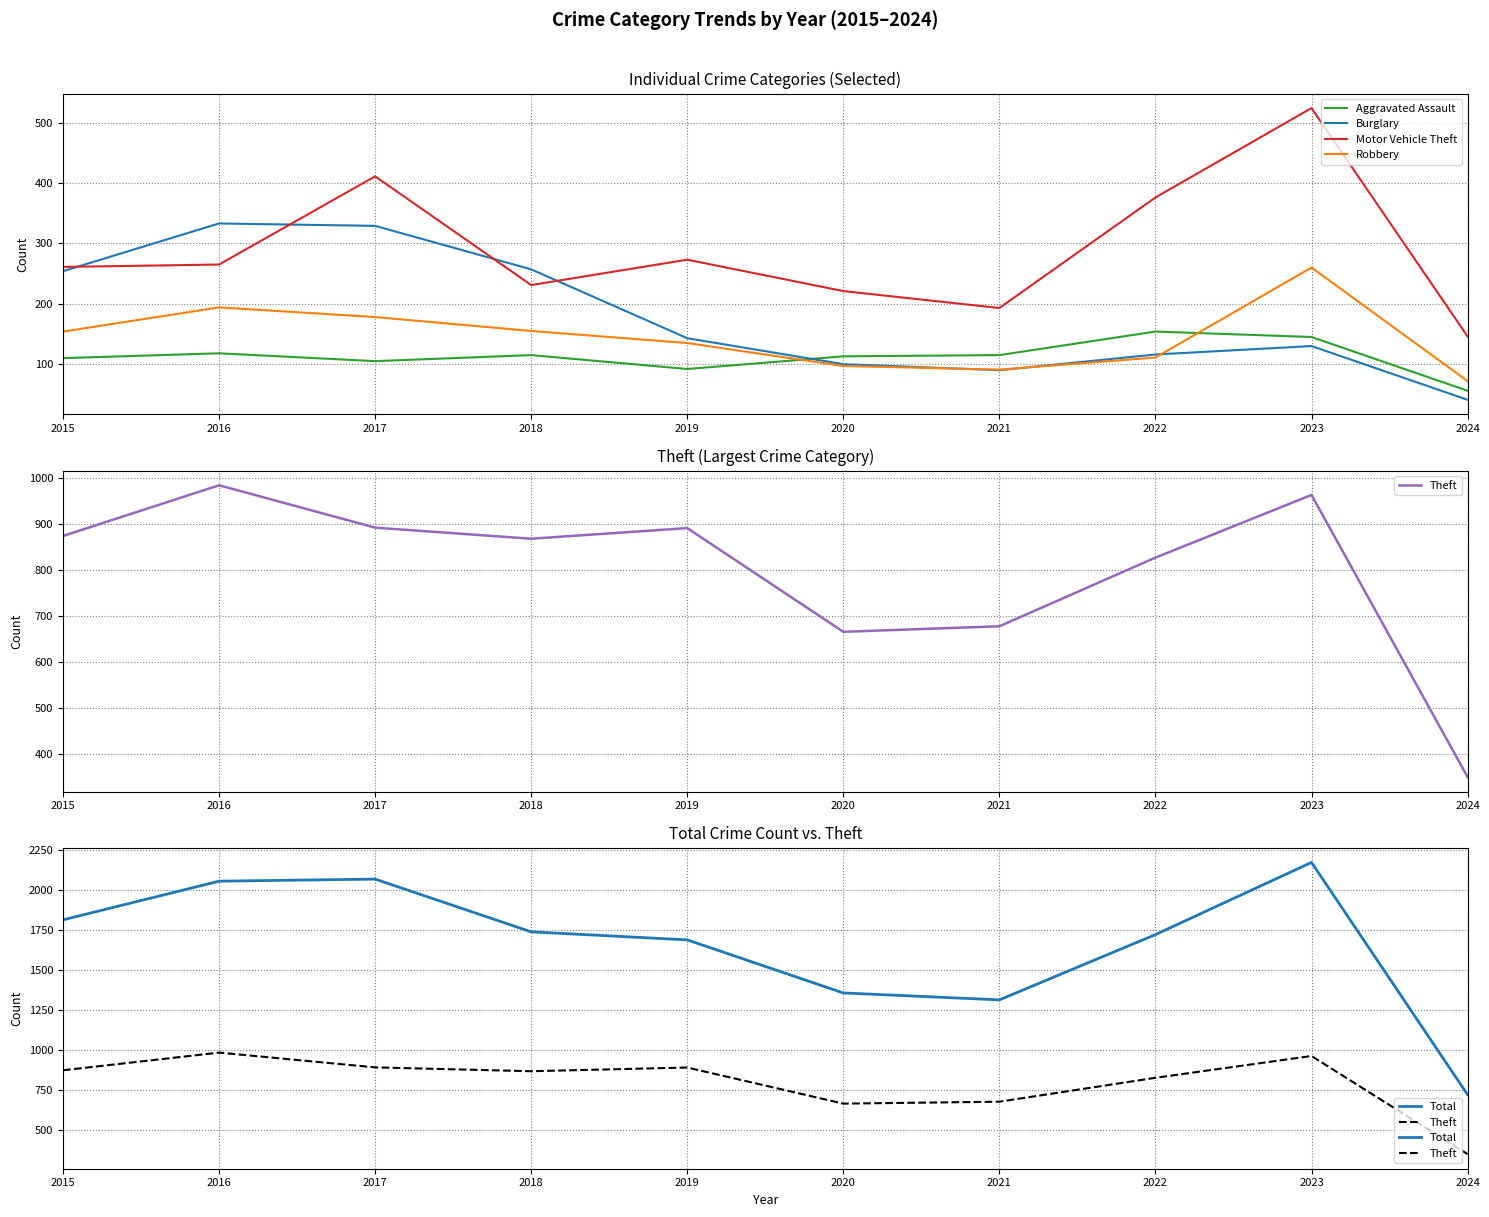

True or false: Aggravated Assault and Theft cross at least once.

False